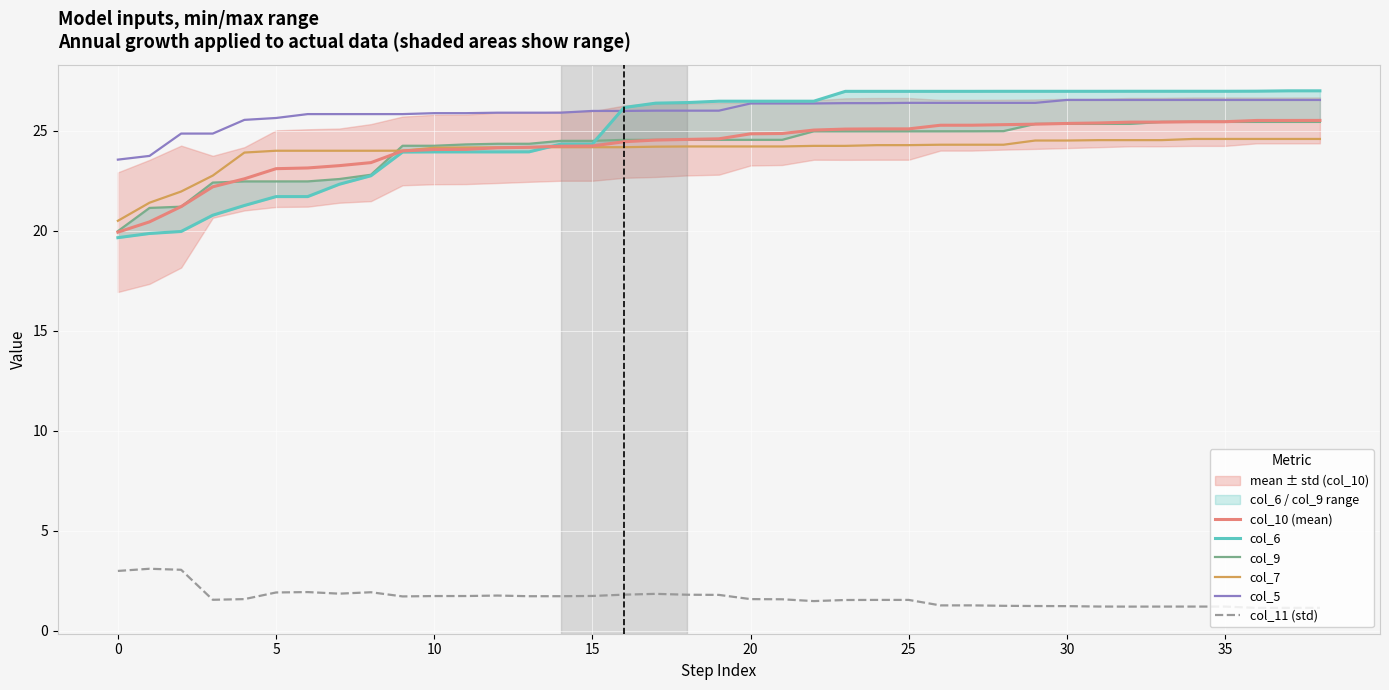

What is the smallest value displayed?

1.1